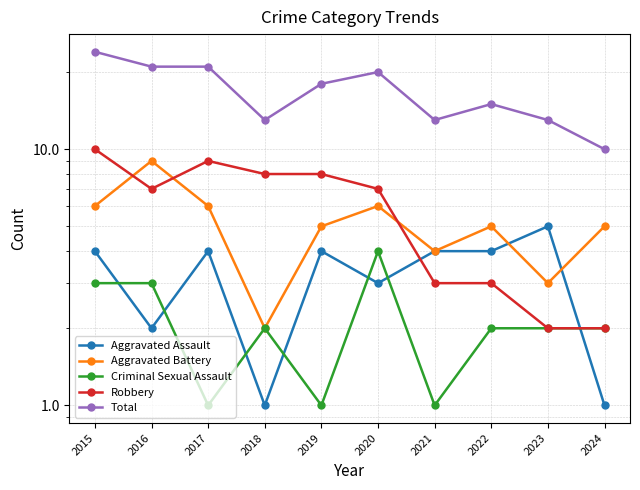

At which category does the chart reach its minimum across all series?

2018